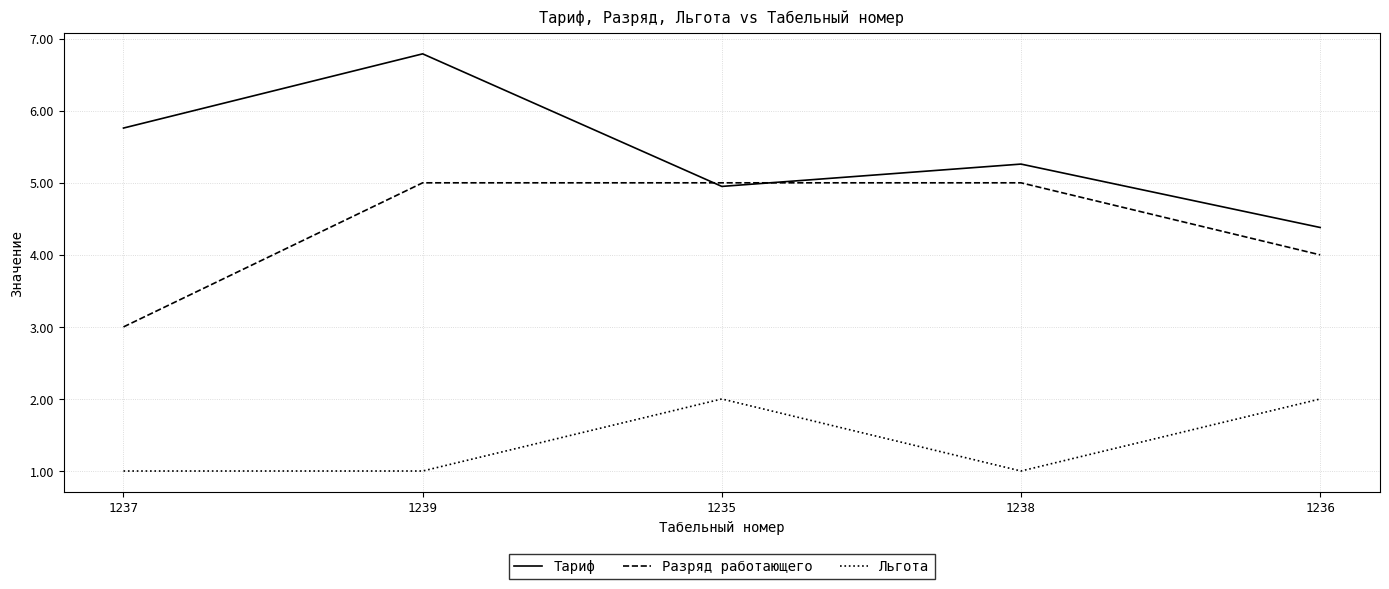

Reading left to right, what are all the values shown in this chart?

Тариф: 5.8	6.8	5.0	5.3	4.4
Разряд работающего: 3.0	5.0	5.0	5.0	4.0
Льгота: 1.0	1.0	2.0	1.0	2.0